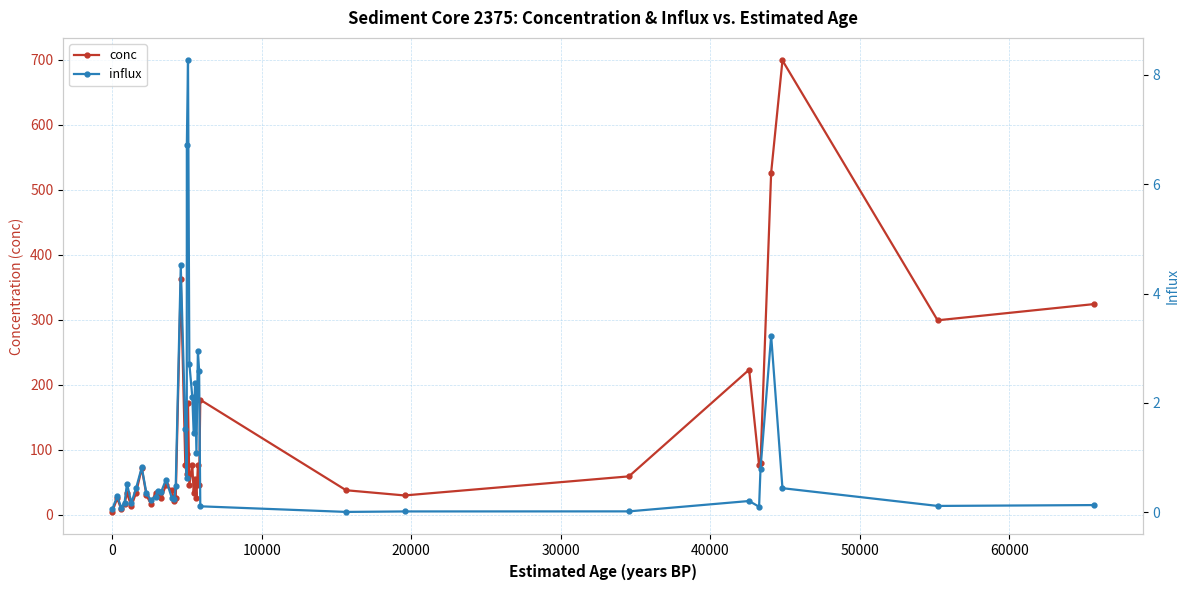

What is the value of the conc point at the 17th from the left?

25.3